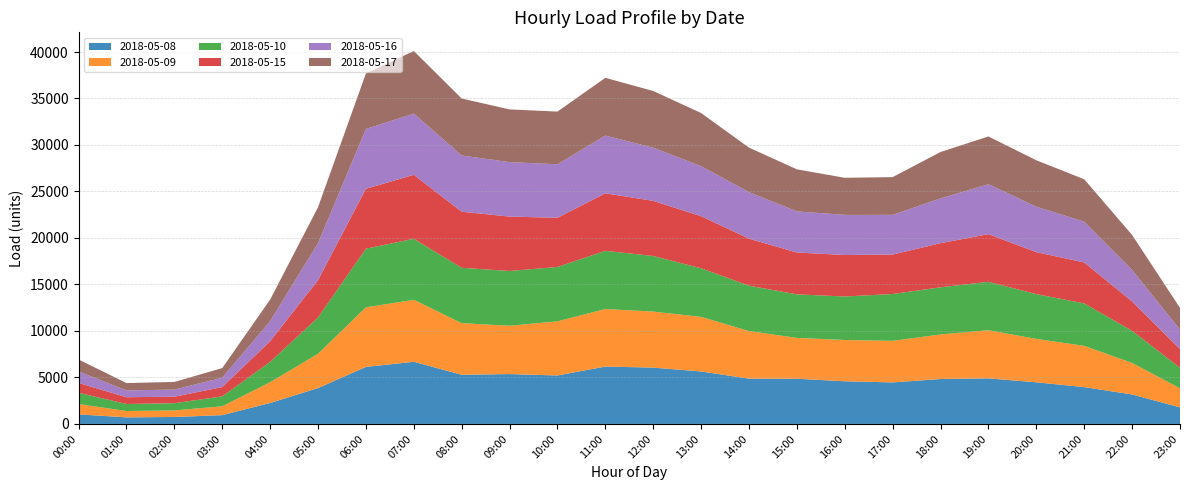

Reading right to left, list all the values displayed in this chart.

2018-05-08: 1782.2	3170.1	3960.8	4476.7	4902.7	4830.9	4466.5	4589.4	4861.5	4869.8	5641.6	6058.9	6171.6	5213.7	5361.6	5288.6	6685.3	6133.6	3856.8	2256.6	946.6	747.8	708.6	1027.4
2018-05-09: 2055.2	3388.7	4435.9	4669.4	5180.5	4791.3	4470.1	4439.4	4391.0	5119.0	5873.4	6027.7	6187.0	5822.9	5199.1	5550.2	6664.1	6407.6	3686.7	2230.3	955.0	705.1	681.2	1113.4
2018-05-10: 2208.3	3455.8	4568.6	4815.5	5204.1	5075.9	5036.9	4679.0	4682.2	4882.5	5224.8	5975.7	6261.3	5846.7	5890.4	5952.6	6564.9	6302.7	3910.1	2190.8	1061.9	778.5	757.4	1211.0
2018-05-15: 2021.7	3156.3	4403.7	4511.6	5127.0	4743.0	4243.0	4462.3	4501.3	5054.5	5600.5	5931.4	6182.8	5288.6	5849.0	6034.4	6877.7	6447.4	4009.2	2222.3	999.2	700.0	726.2	1059.3
2018-05-16: 2072.7	3383.7	4384.9	4888.2	5370.4	4816.4	4269.4	4312.7	4424.9	5001.7	5380.6	5714.5	6207.1	5754.3	5857.6	6044.2	6585.1	6426.5	3976.2	2158.0	1008.6	765.2	732.0	1237.0
2018-05-17: 2339.8	3767.7	4561.4	4993.6	5131.7	4991.8	4058.8	3989.6	4522.0	4788.8	5715.0	6099.5	6213.3	5666.0	5669.7	6127.4	6733.2	5972.1	3868.2	2315.9	1036.3	820.5	793.1	1279.0